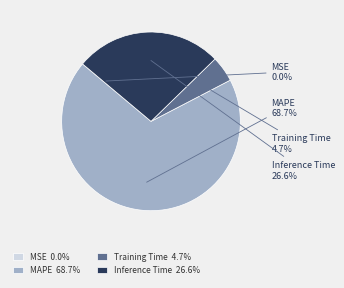

Which has a higher value, Inference Time or MAPE?

MAPE